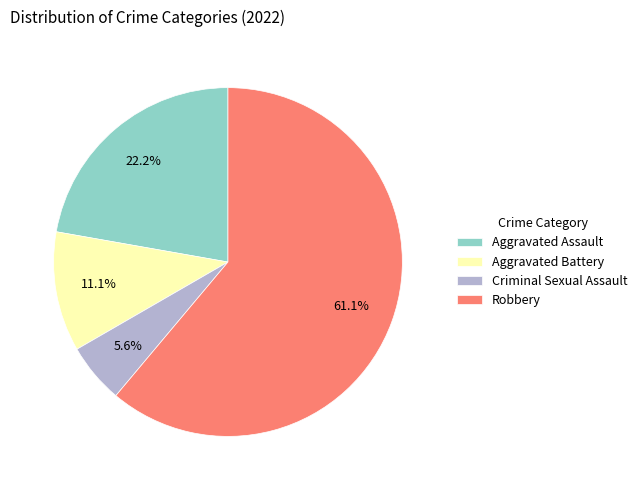

Count the number of slices in the pie.

4